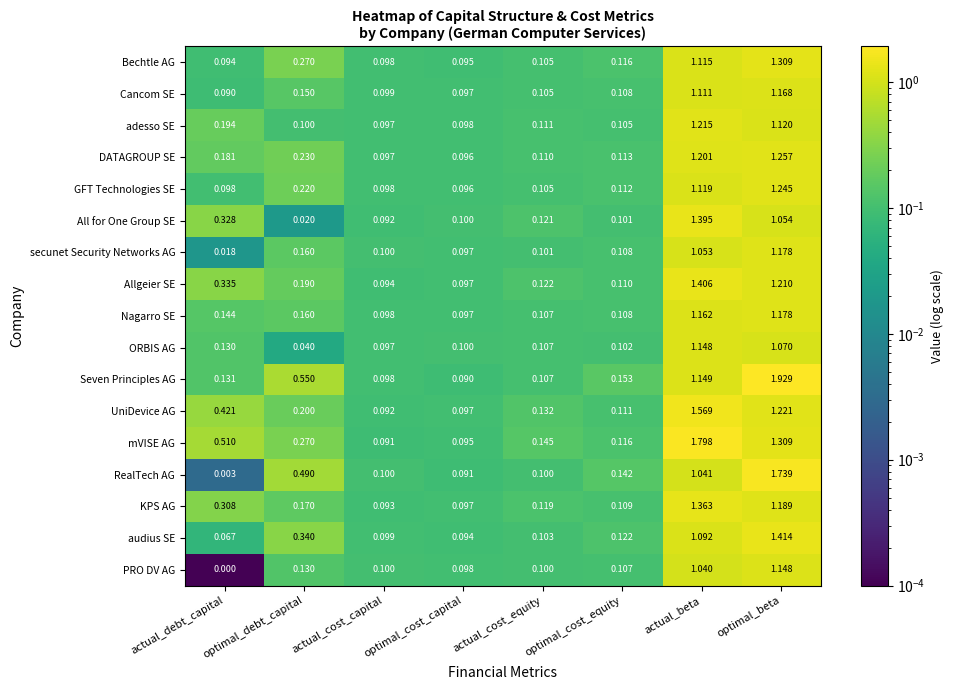

List the labels in order of Seven Principles AG value, smallest first.

optimal_cost_capital, actual_cost_capital, actual_cost_equity, actual_debt_capital, optimal_cost_equity, optimal_debt_capital, actual_beta, optimal_beta